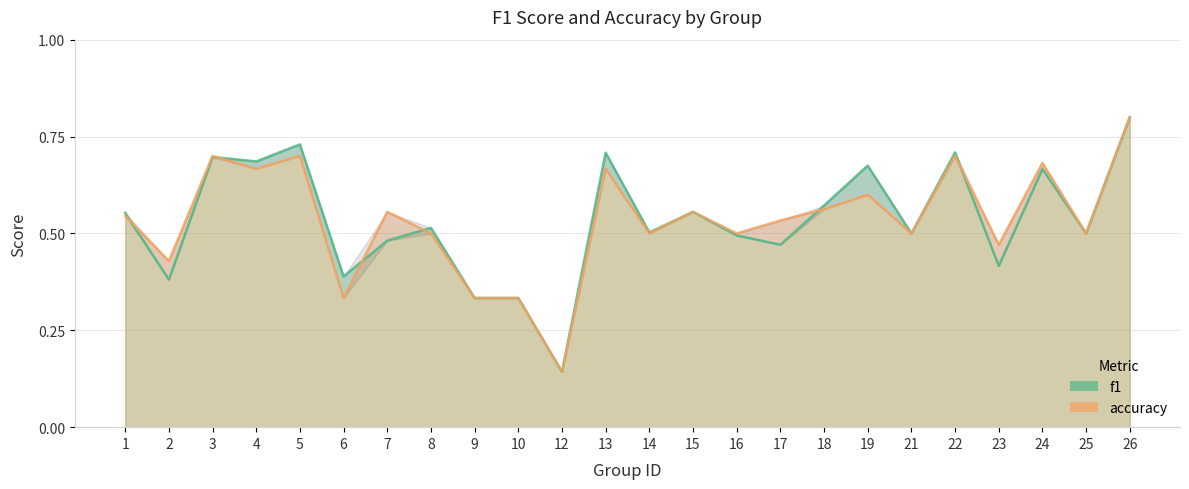

Which series changed the most between 21 and 26?

f1